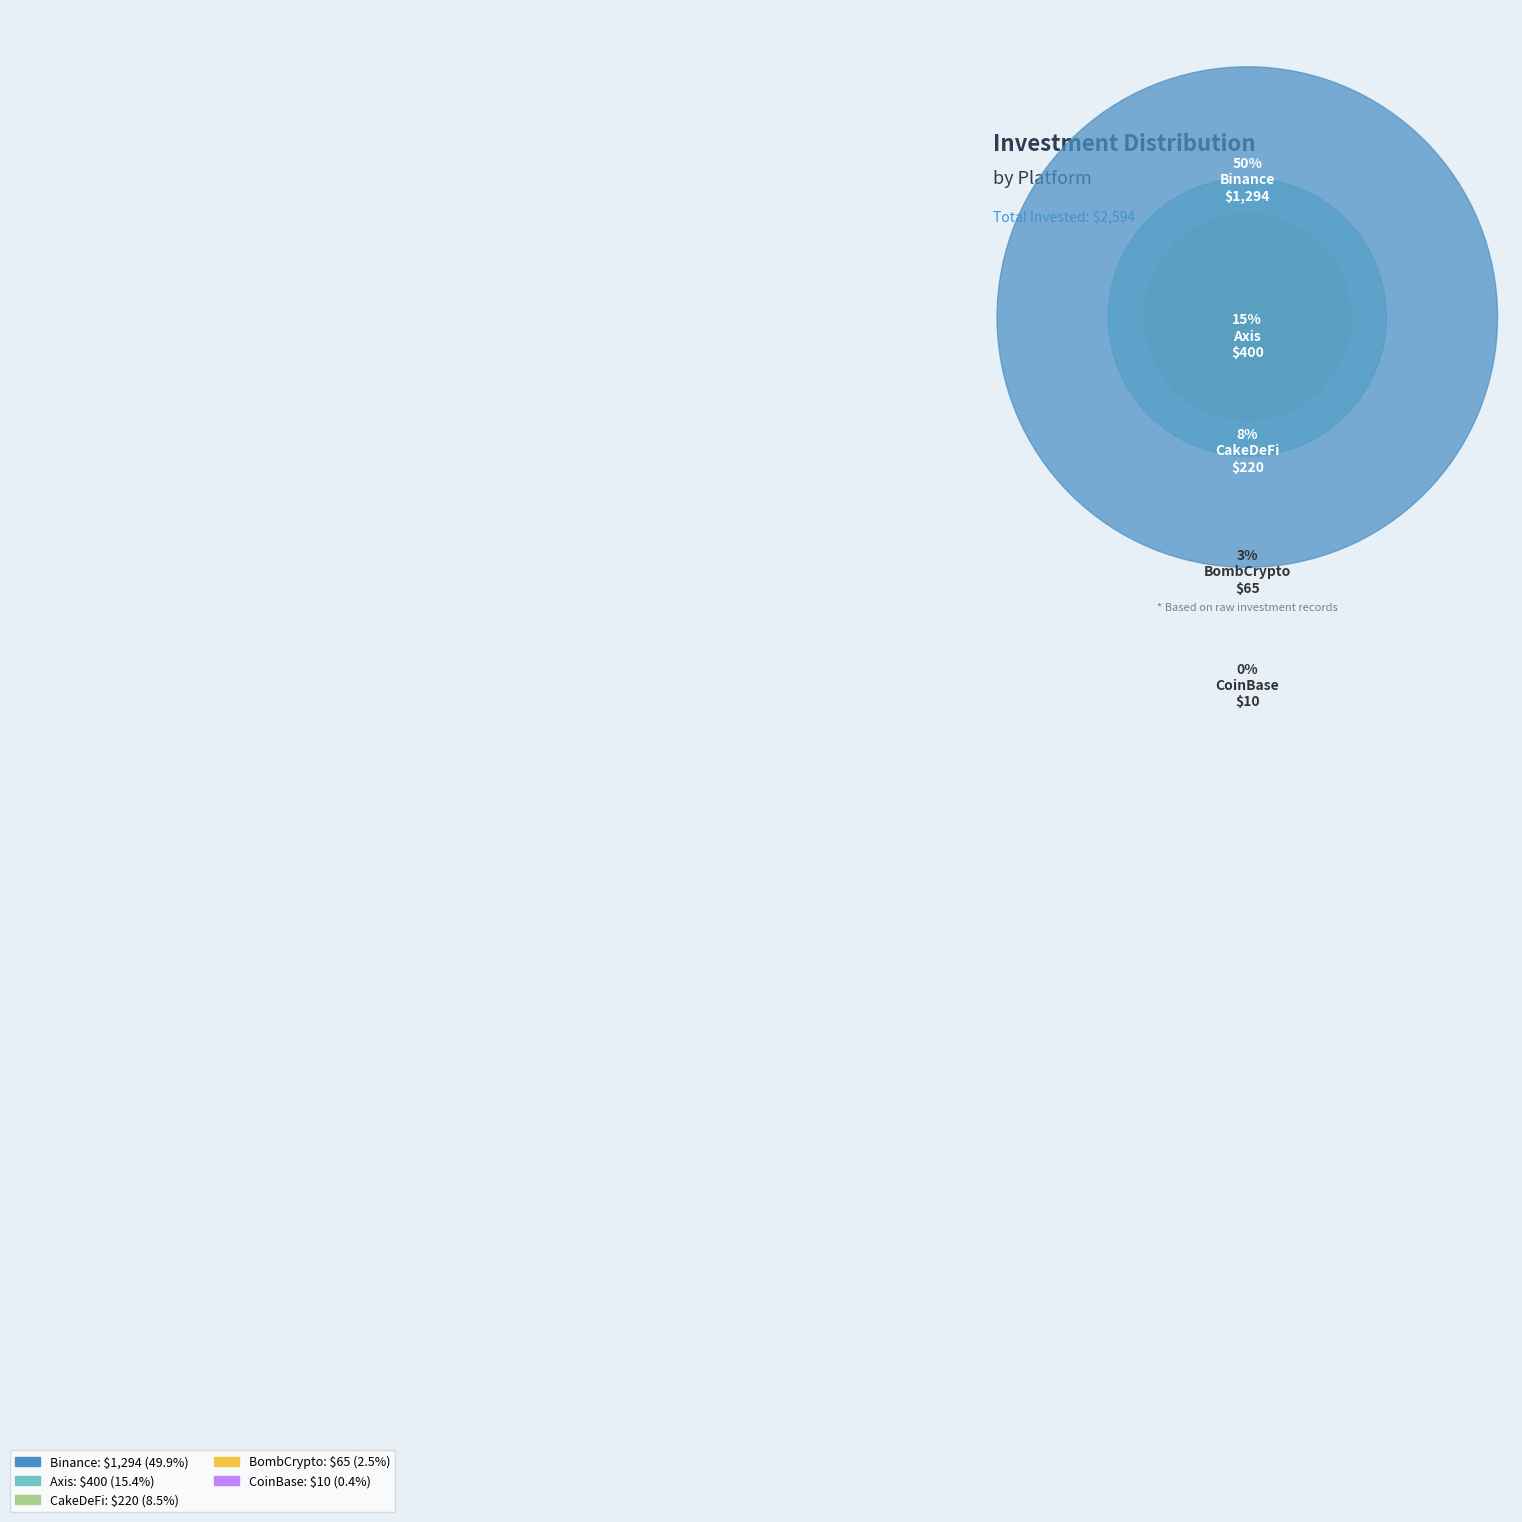

Count the number of slices in the pie.

5